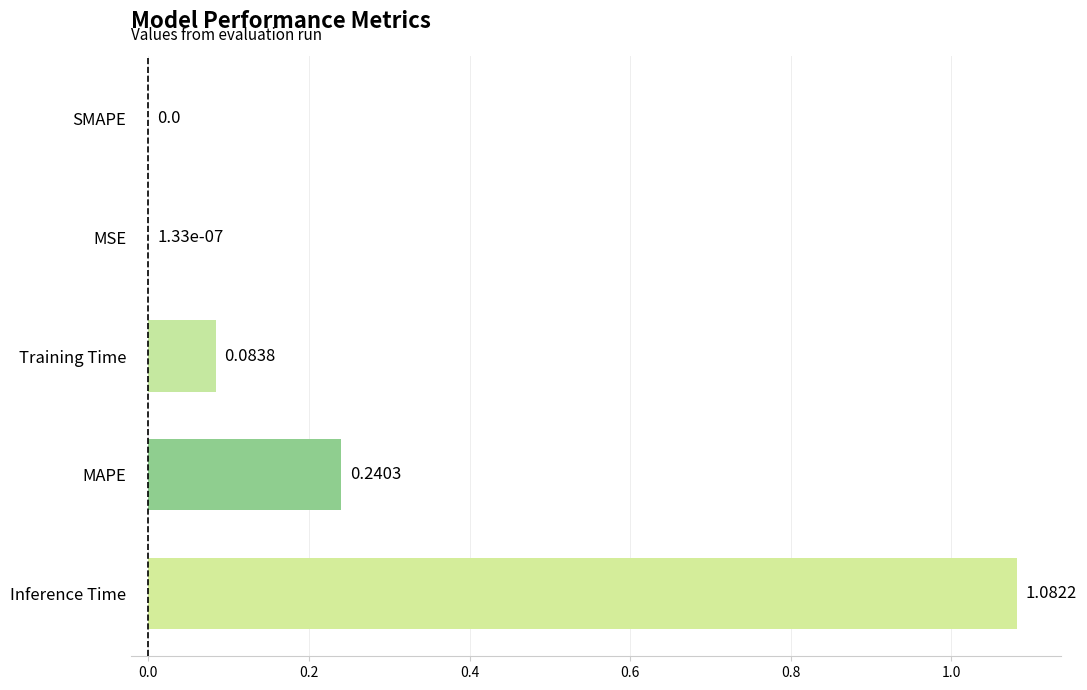

Between Inference Time and MAPE, which is larger?

Inference Time